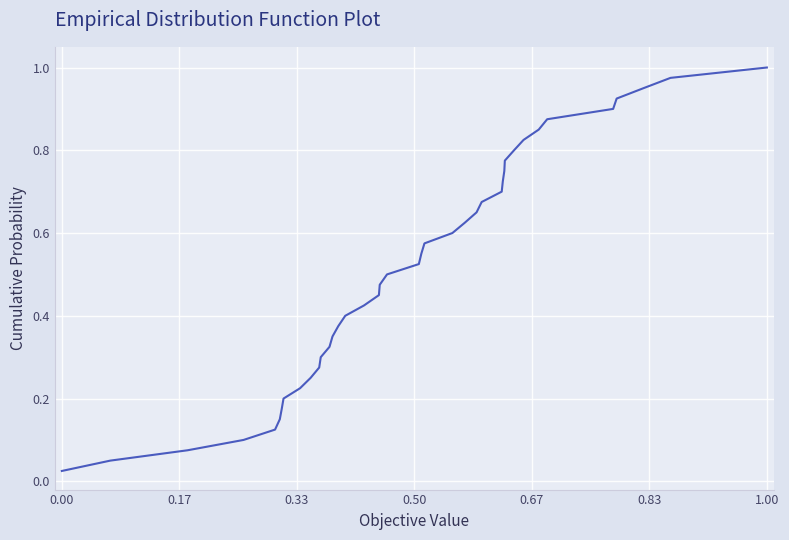

Does the chart display data point markers on the line(s)?

No